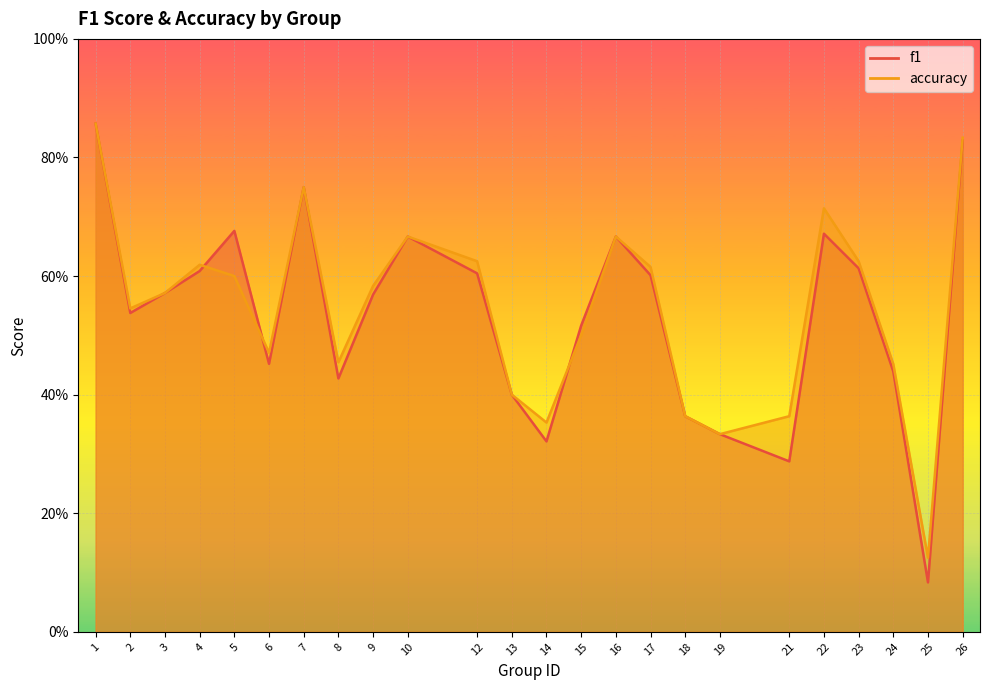

What is the total value across all series at 14?

0.7